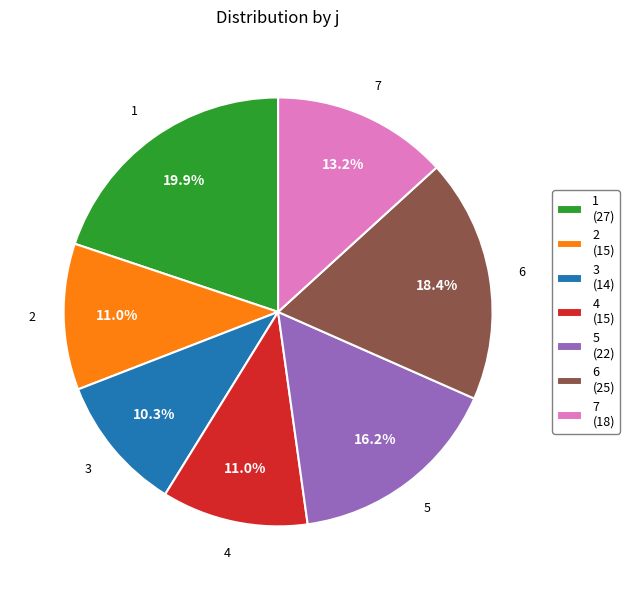

Which has a higher value, 5 (22) or 6 (25)?

6 (25)